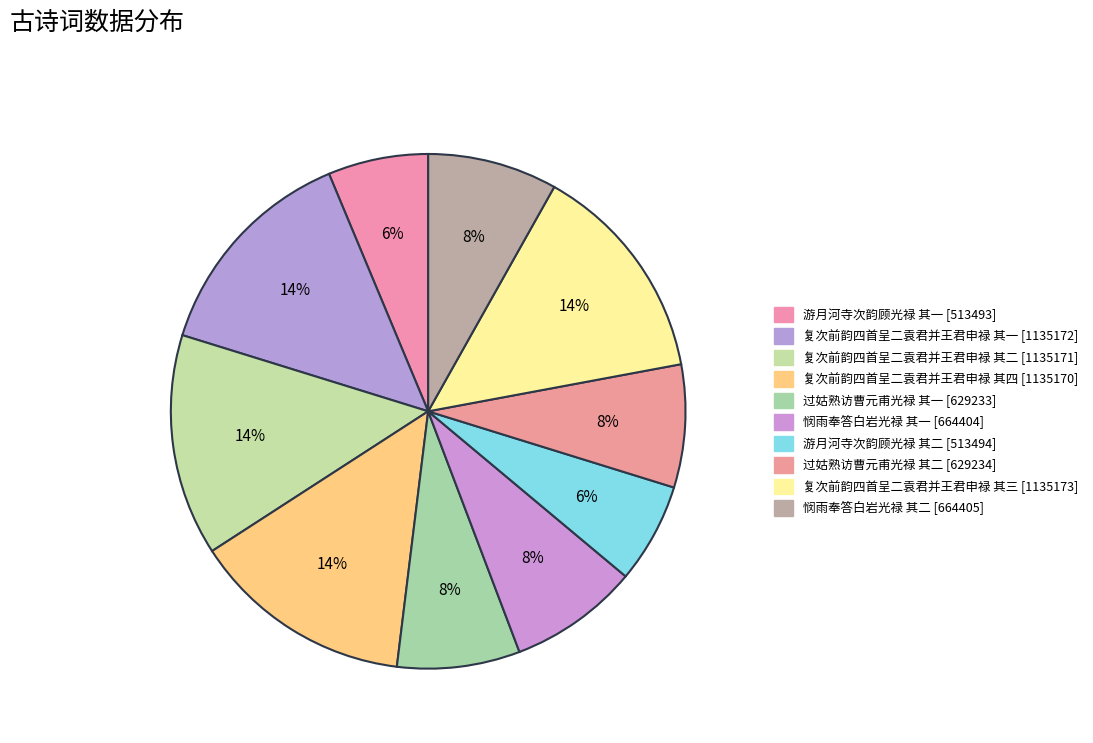

What percentage is the 复次前韵四首呈二袁君并王君申禄 其二 slice, to the nearest percent?

14%